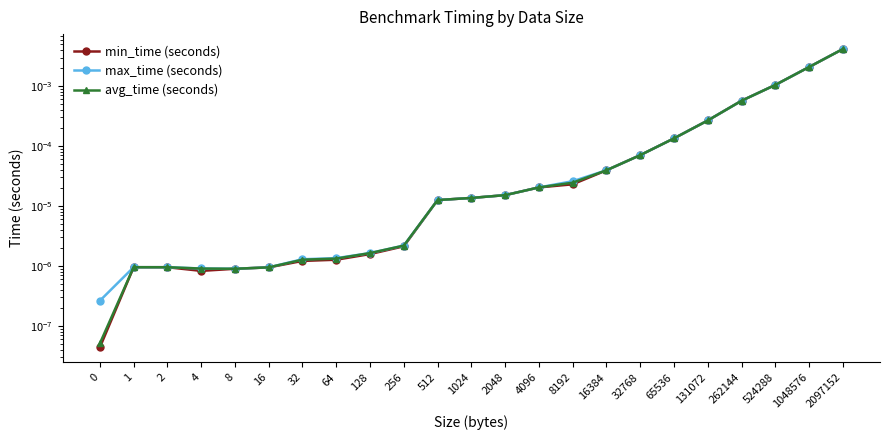

Rank the series by their maximum value, from highest to lowest.

max_time (seconds), avg_time (seconds), min_time (seconds)